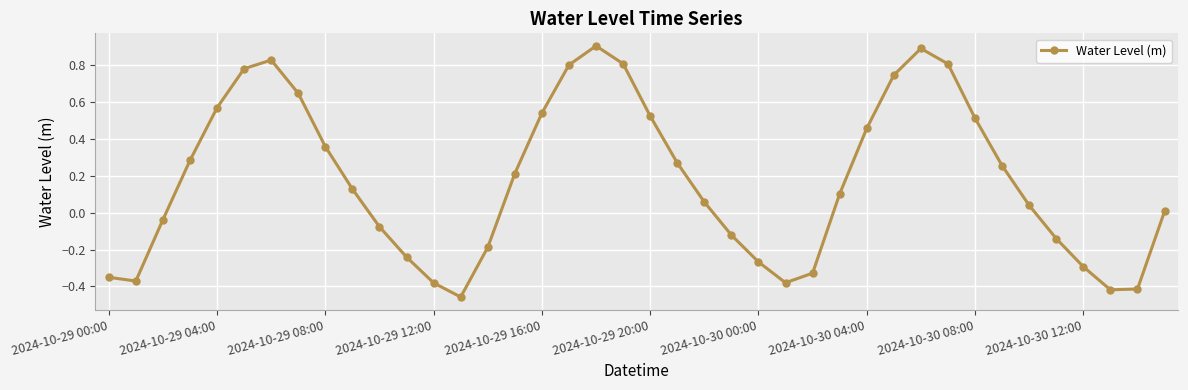

Does the chart have visible grid lines?

Yes